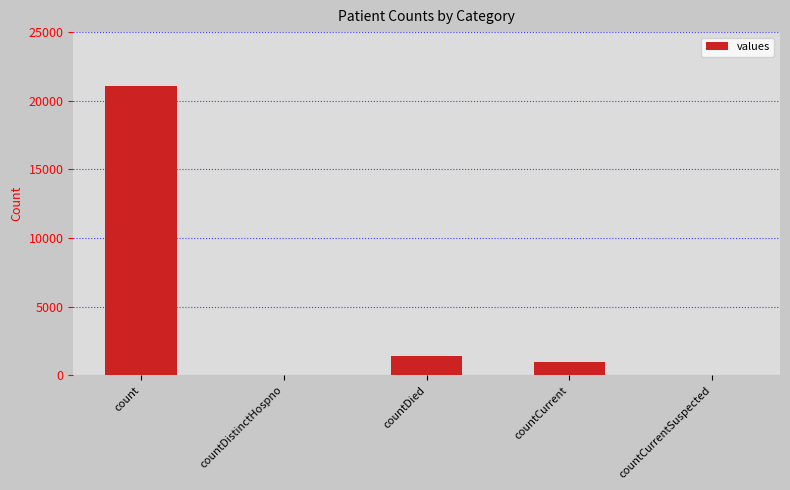

What is the average value?

4692